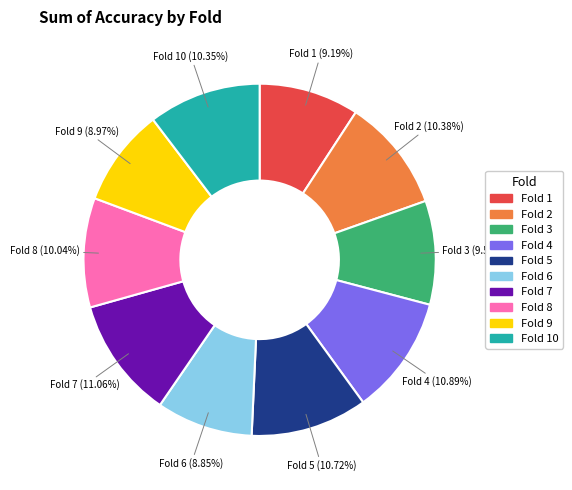

Is there a majority slice in this chart?

No